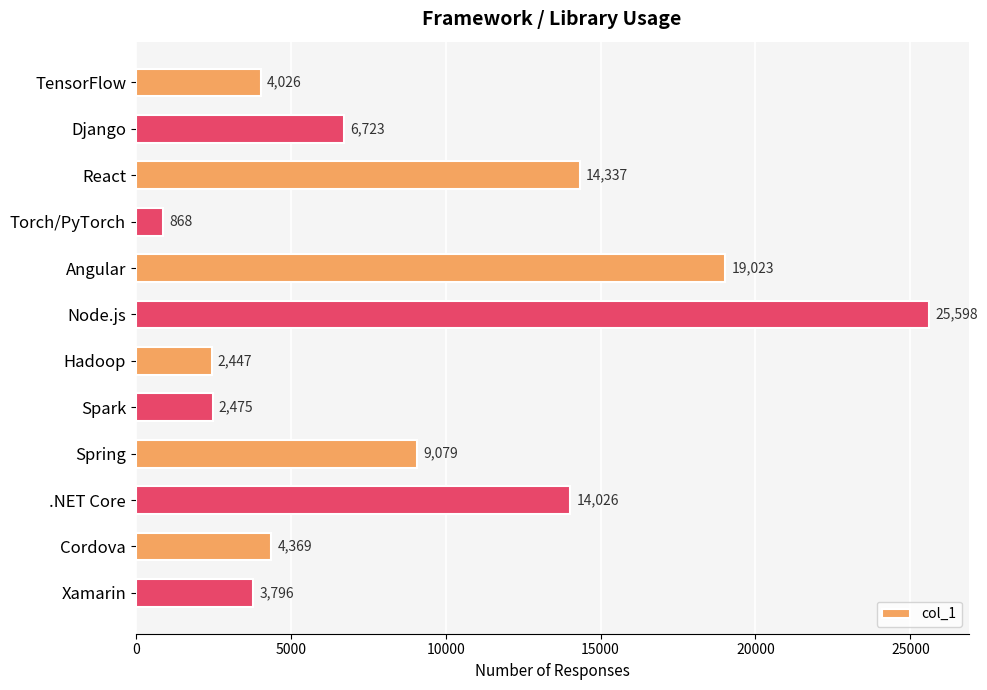

Read the value at Spring.

9079